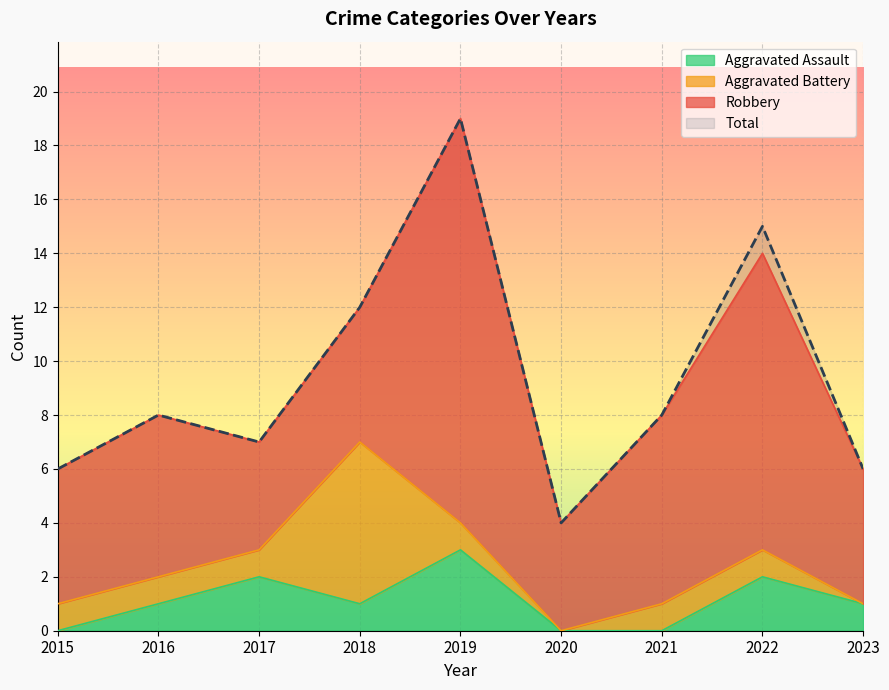

True or false: Aggravated Assault and Total cross at least once.

False